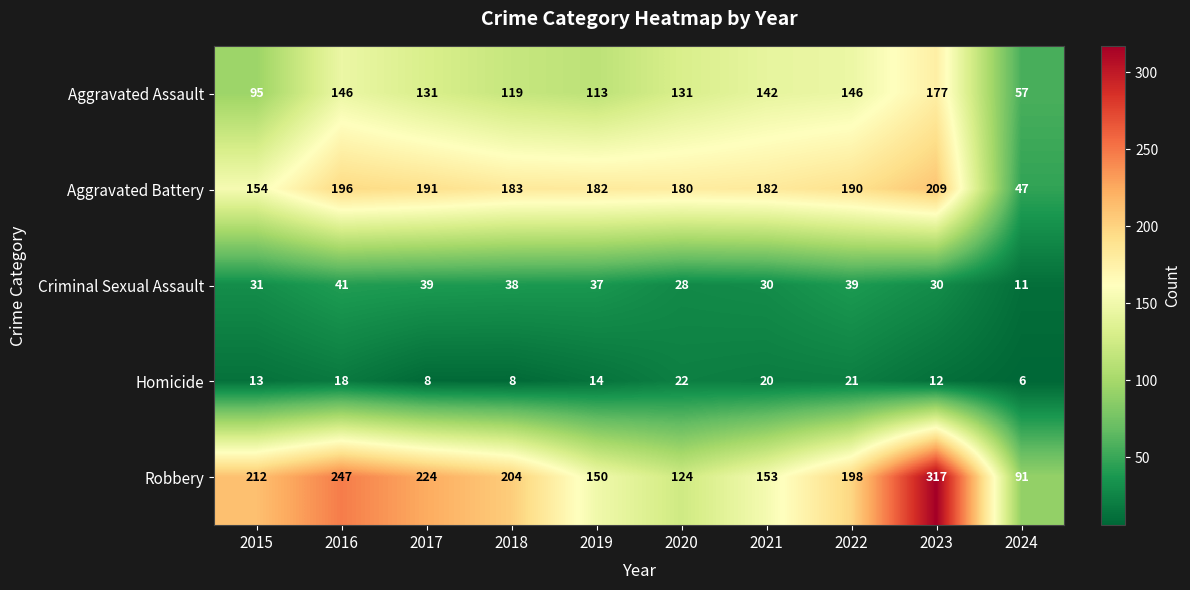

At which label is Aggravated Assault closest to 117?

2018